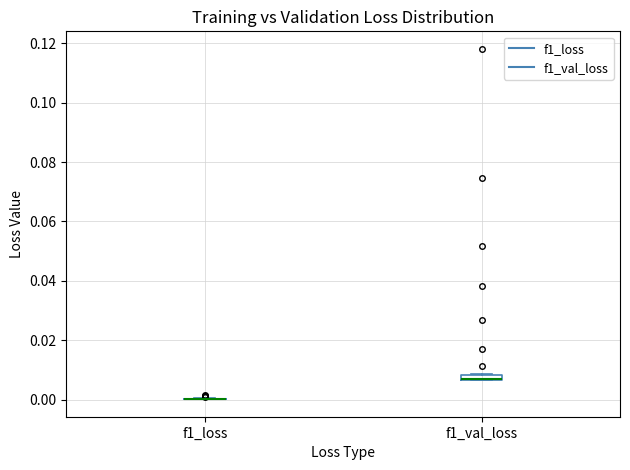

Where is the upper edge of the box for f1_val_loss on the y-axis? The values are not printed on the chart, so give them approximately, as read against the axis.

0.008